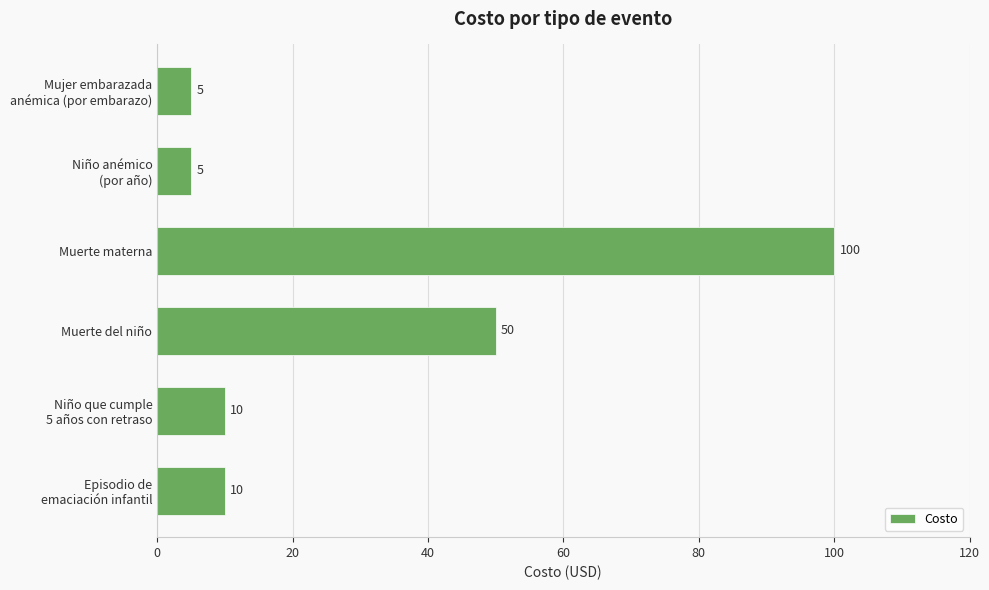

How many categories are shown in the chart?

6